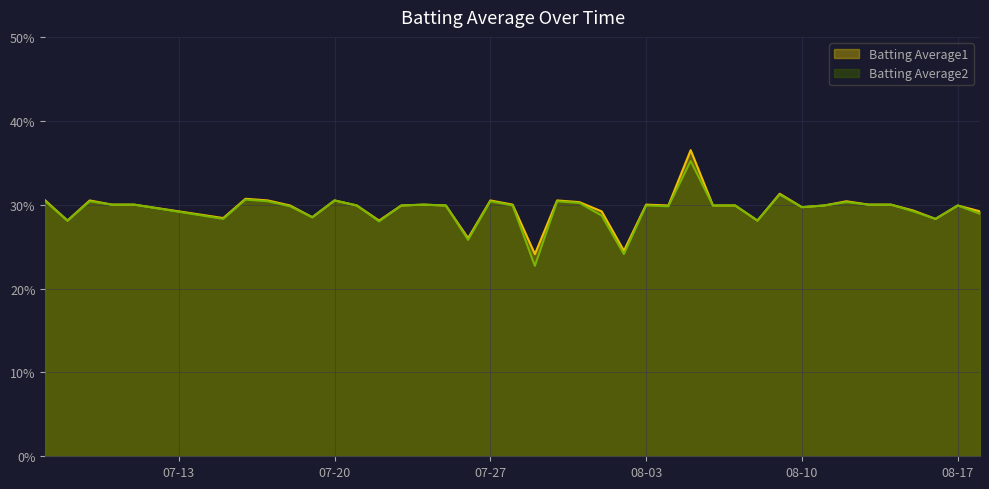

True or false: Batting Average1 has more than 0 interior local peaks.

True